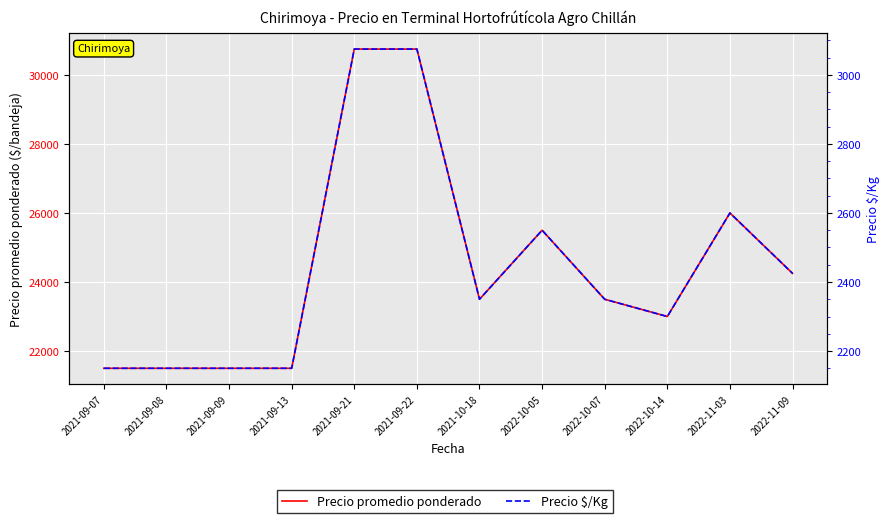

True or false: Precio promedio ponderado and Precio $/Kg intersect in this chart.

False